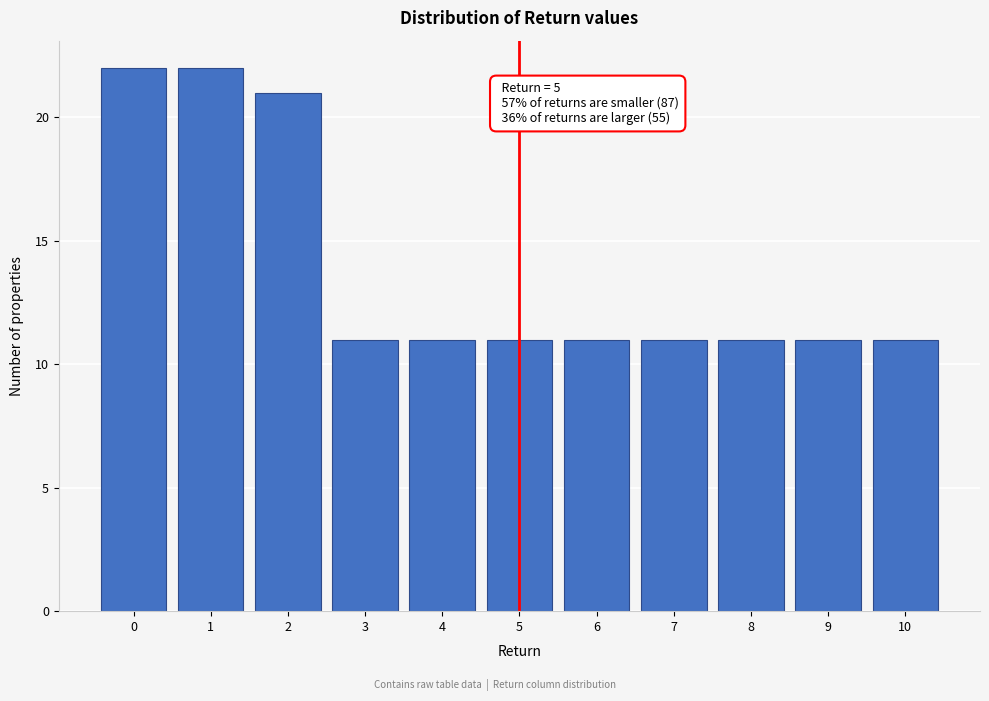

Reading left to right, what are all the values shown in this chart?

22	22	21	11	11	11	11	11	11	11	11